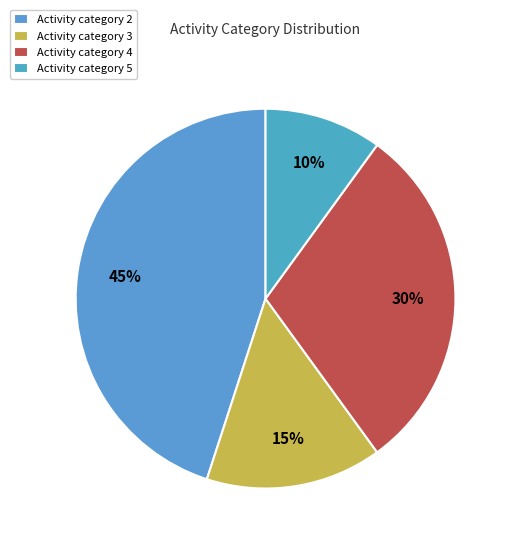

Which category has the biggest portion of the pie?

Activity category 2